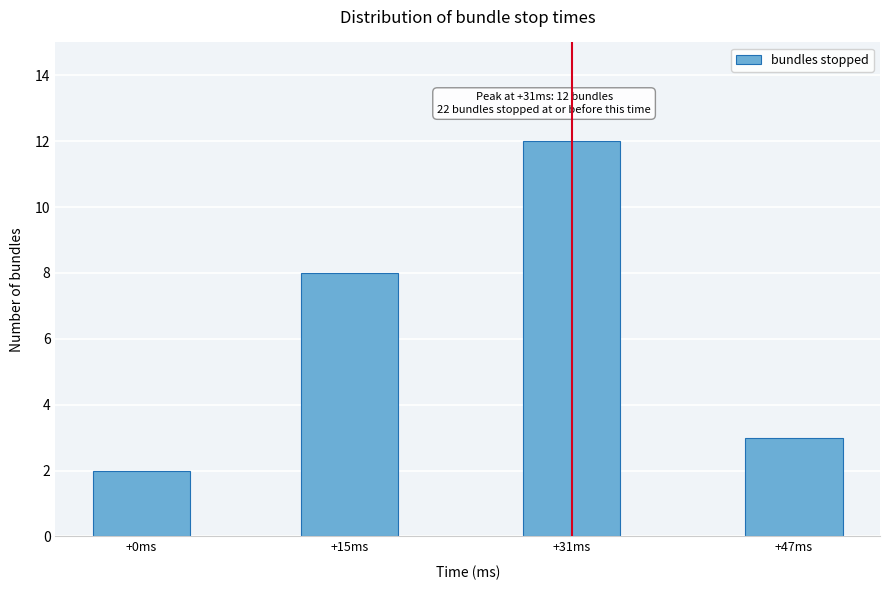

Reading left to right, what are all the values shown in this chart?

+0ms=2	+15ms=8	+31ms=12	+47ms=3